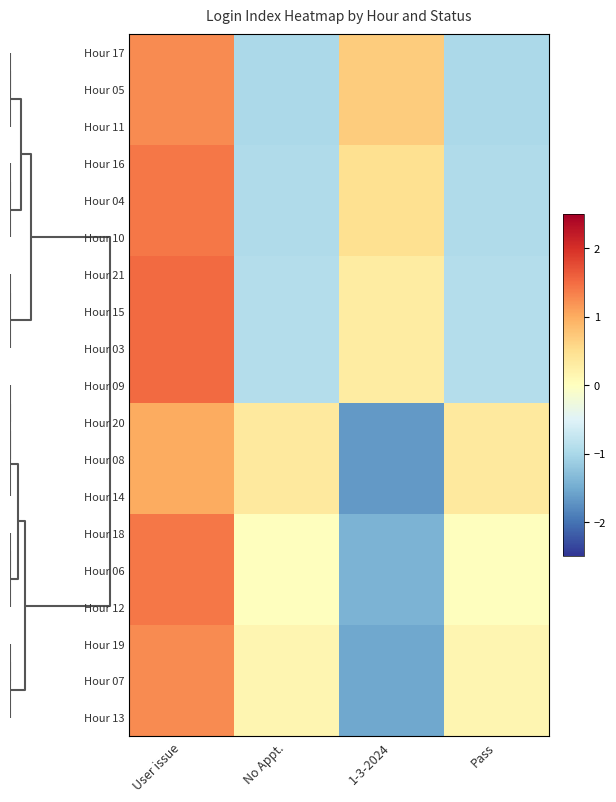

What is the minimum value shown in the chart?

-1.7